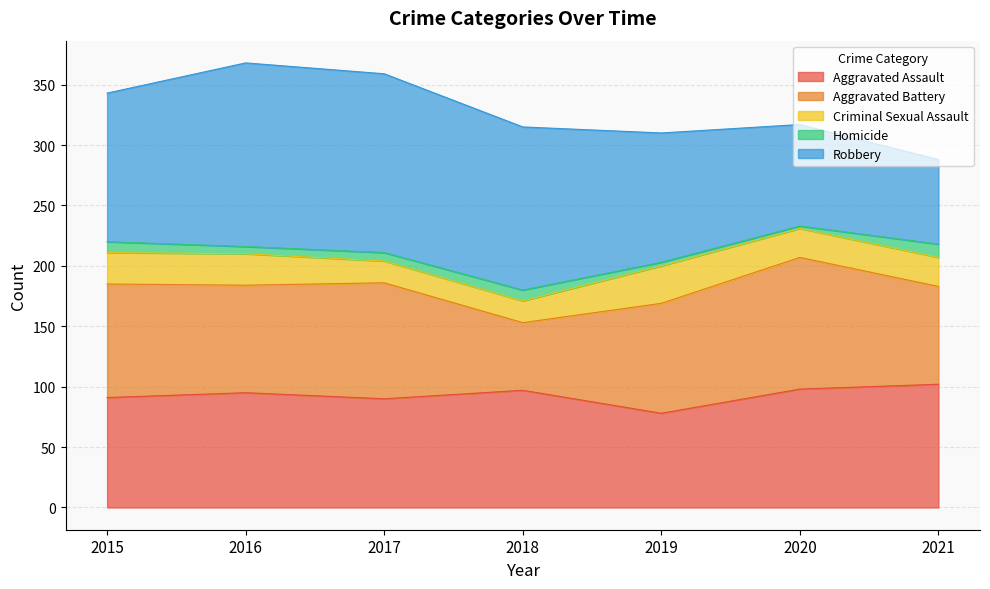

At how many categories does at least one series exceed 137?

2